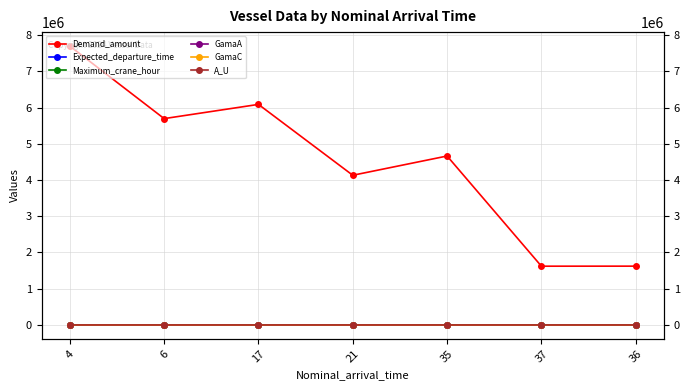

True or false: GamaC and Demand_amount cross at least once.

False